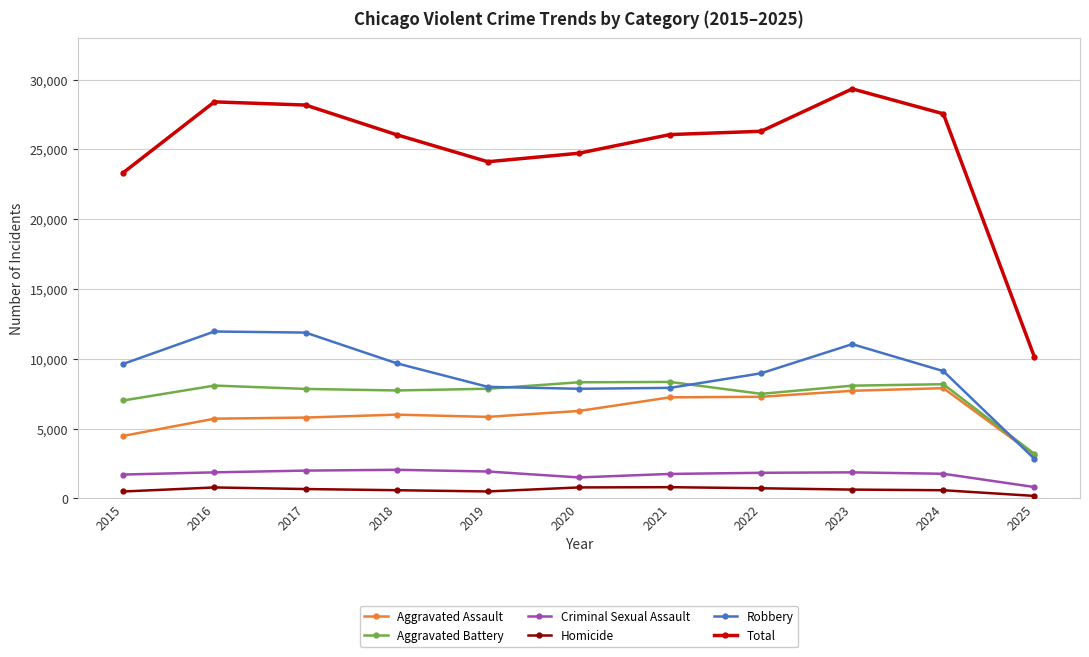

List the series in order of their peak value, lowest first.

Homicide, Criminal Sexual Assault, Aggravated Assault, Aggravated Battery, Robbery, Total